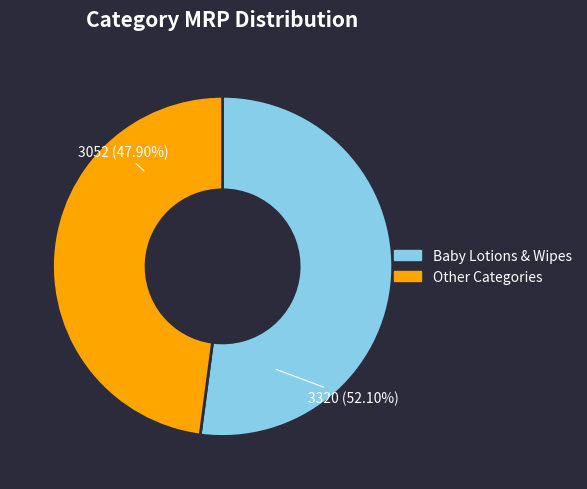

To the nearest percent, what is the average slice percentage?

50%